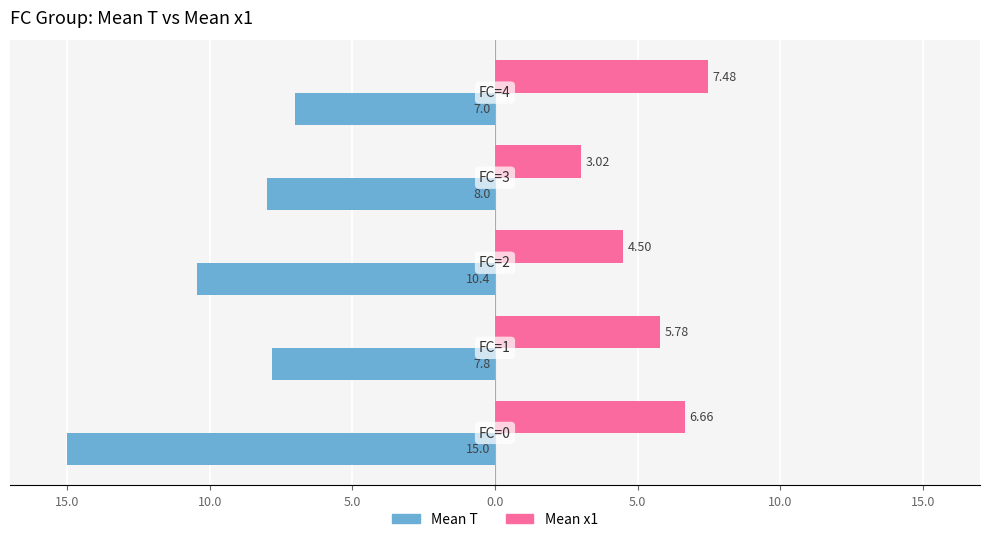

What are all the series names shown in the legend?

Mean T, Mean x1